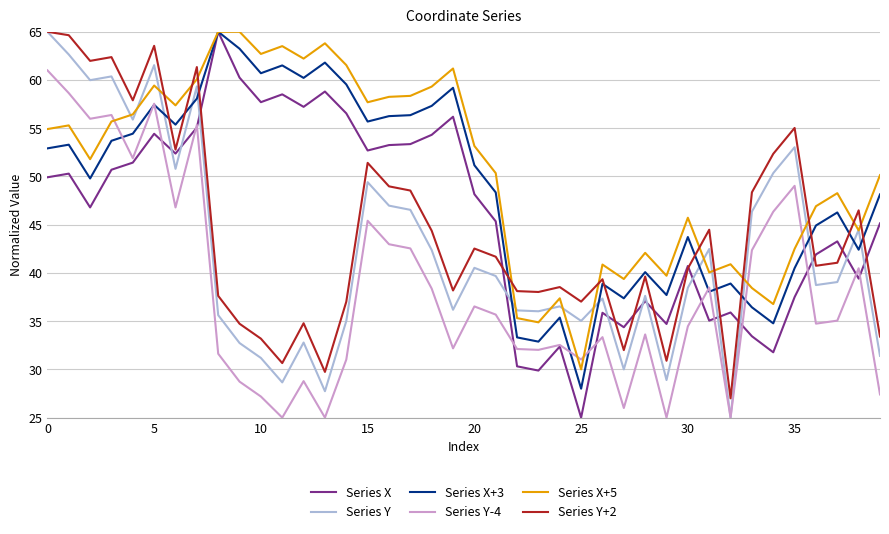

What is the minimum value shown in the chart?

25.0